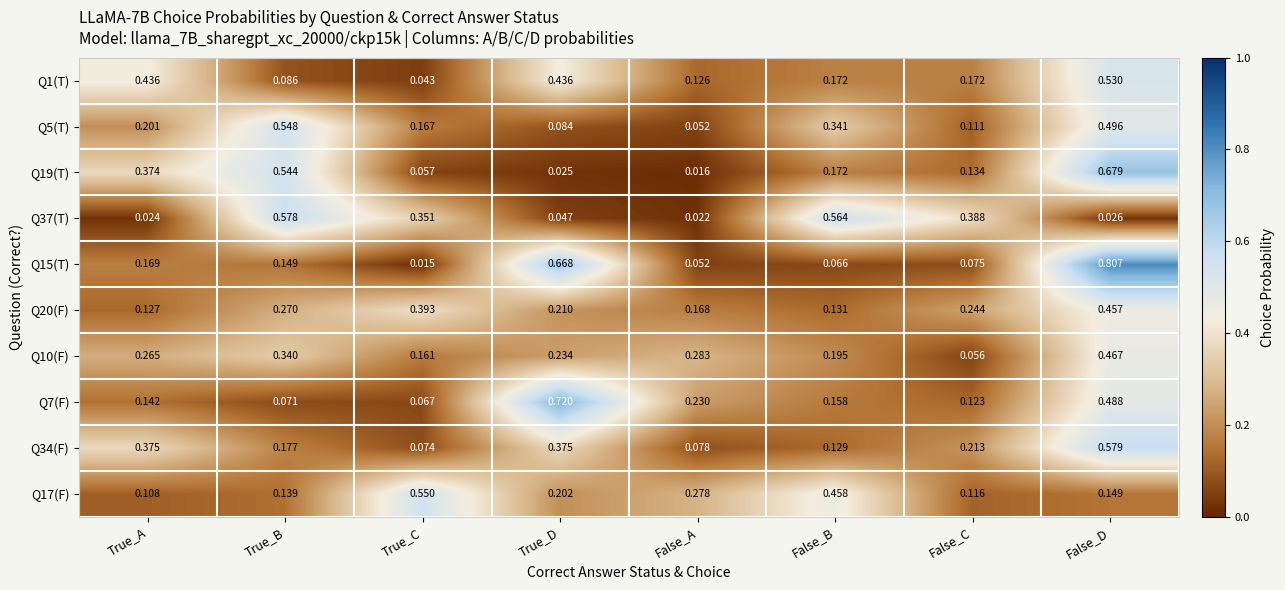

At which category is the sum across all series the highest?

False_D